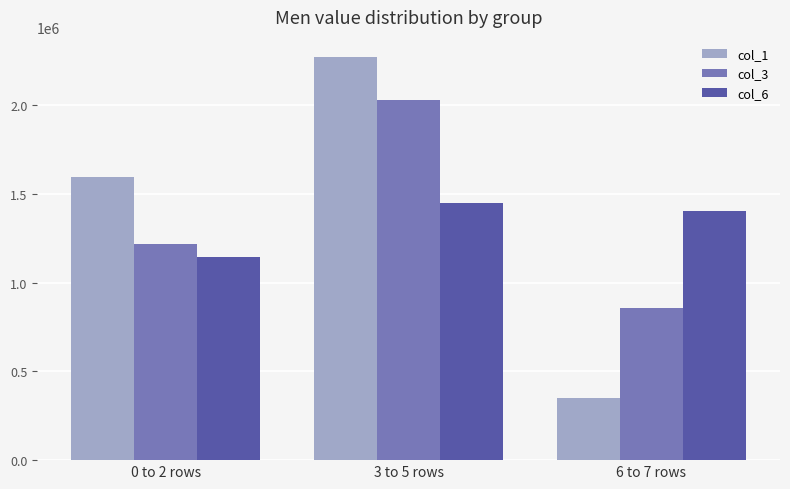

How many col_3 values are between 858277 and 2031252?

3